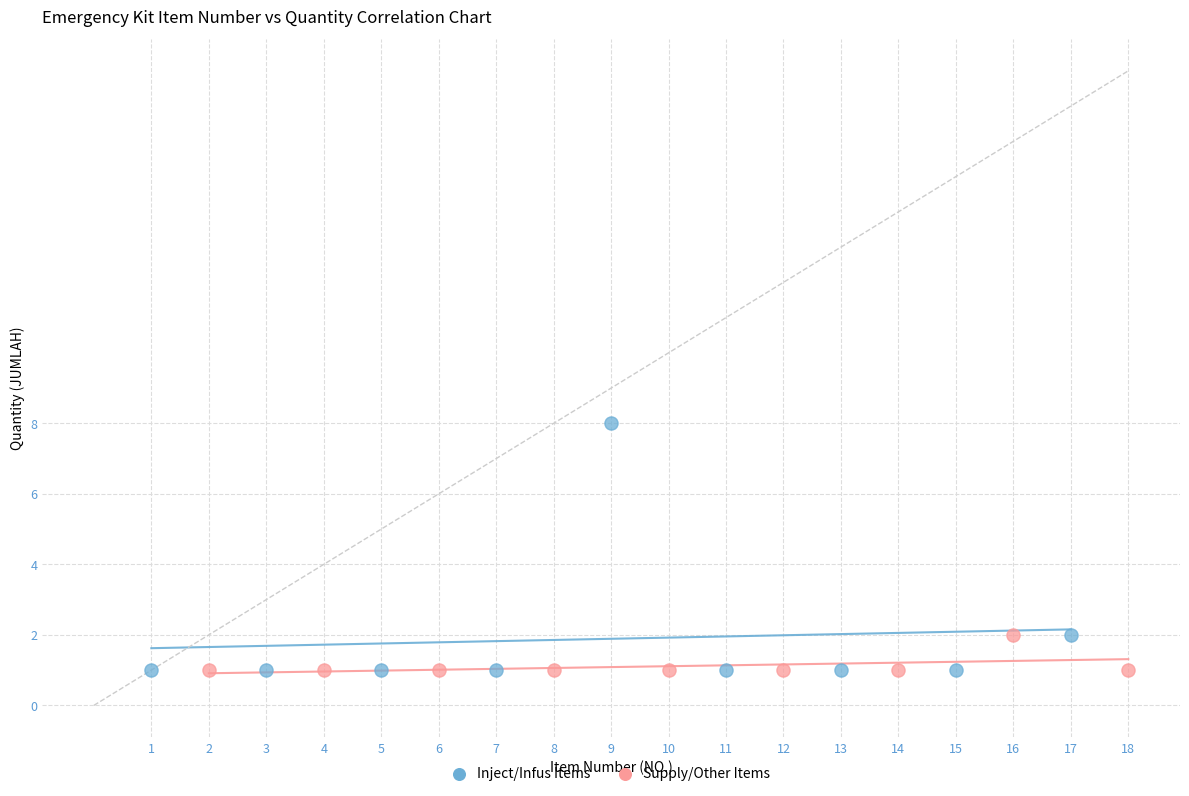

Which series reaches the maximum Y coordinate?

Inject/Infus Items